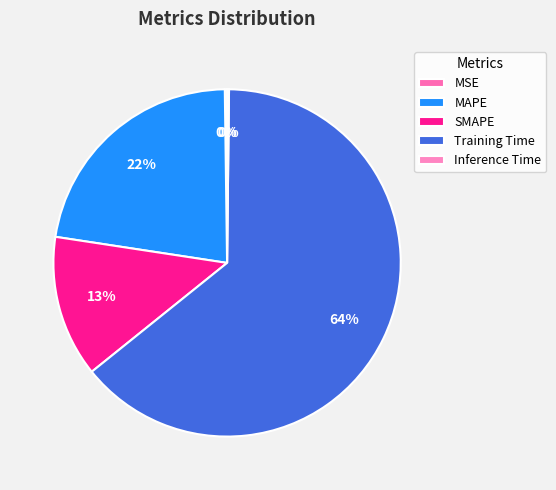

The Inference Time slice represents 1% of the pie. True or false?

False